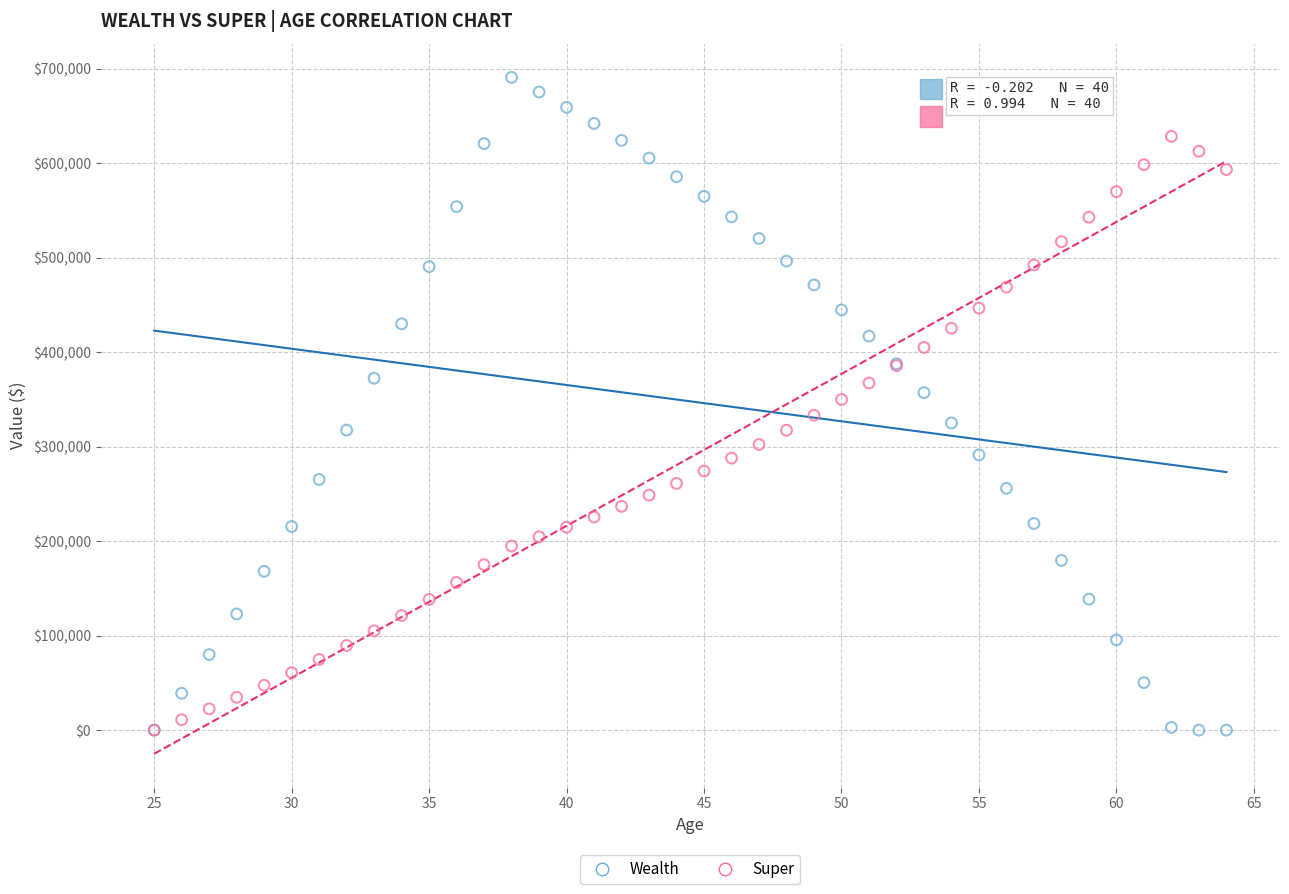

What are all the series names shown in the legend?

Wealth, Super